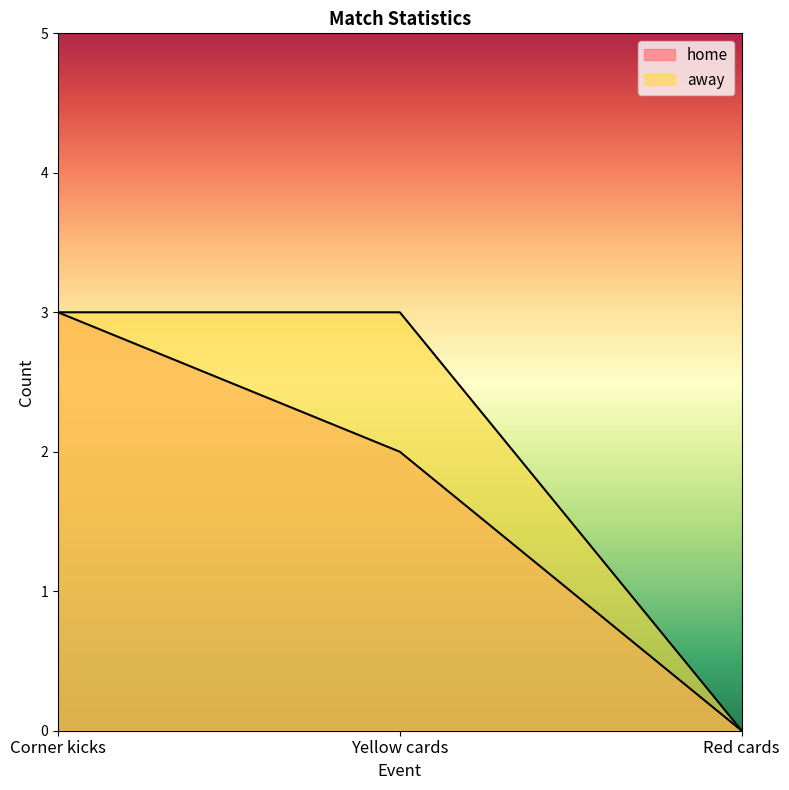

Which series has the largest total across all categories?

away